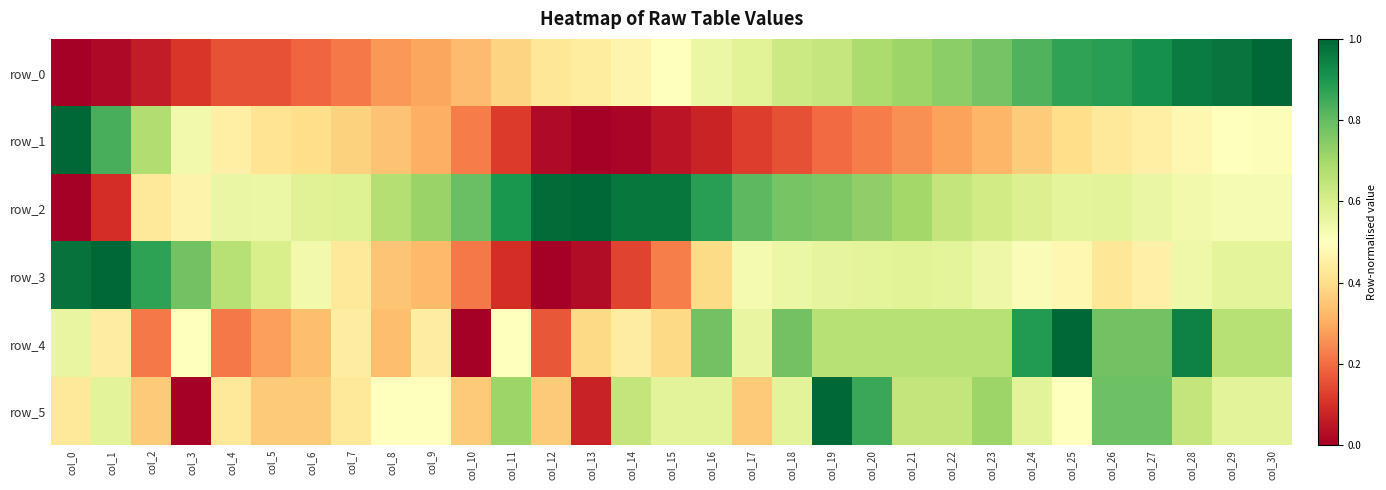

True or false: row_4 has a value of 1.4 at col_28.

False